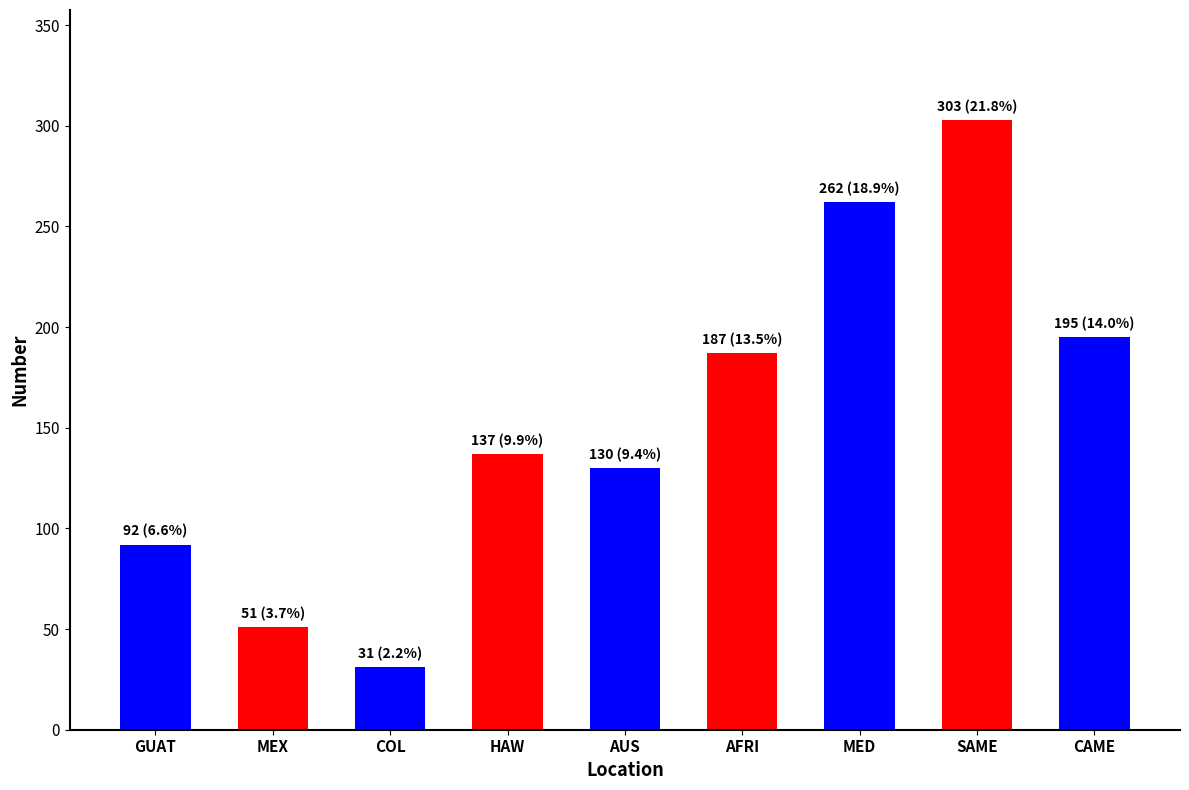

What is the smallest value displayed?

31